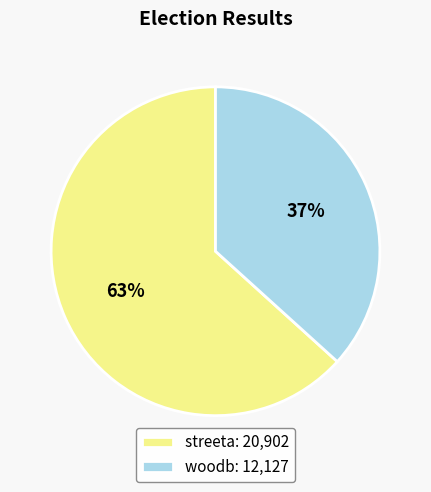

The streeta slice represents 63% of the pie. True or false?

True